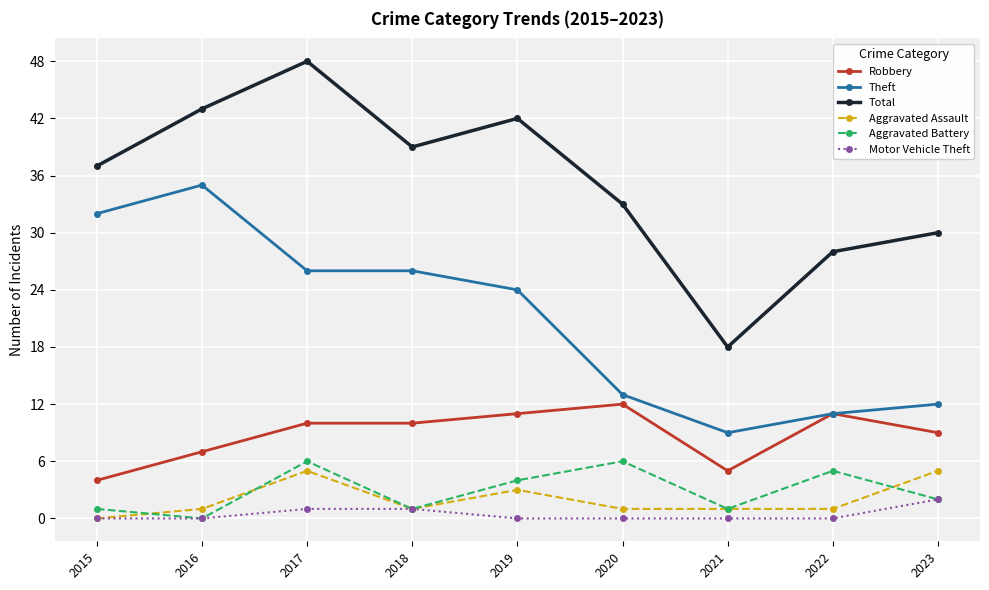

What is the sum of the Aggravated Assault values at 2017 and 2020?

6